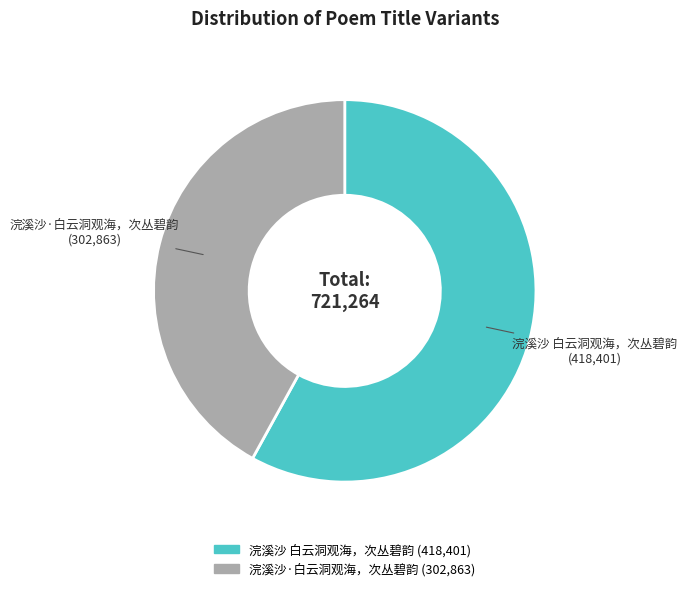

Count the number of slices in the pie.

2